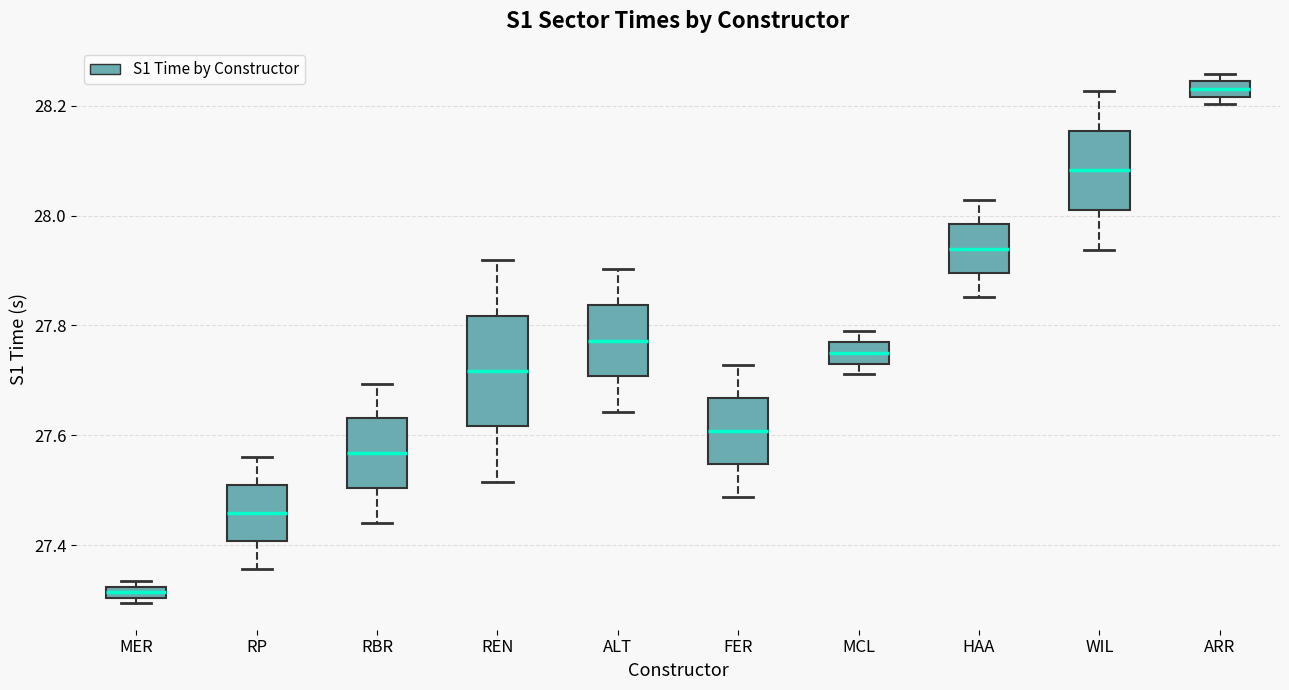

Where is the upper edge of the box for MCL on the y-axis? The values are not printed on the chart, so give them approximately, as read against the axis.

27.76